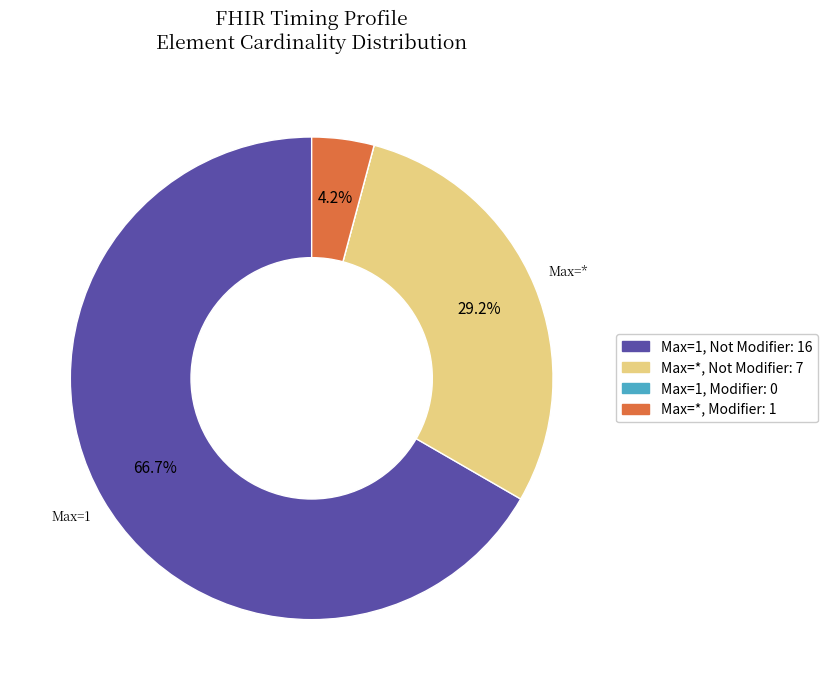

Is there any slice that represents more than half of the pie?

Yes